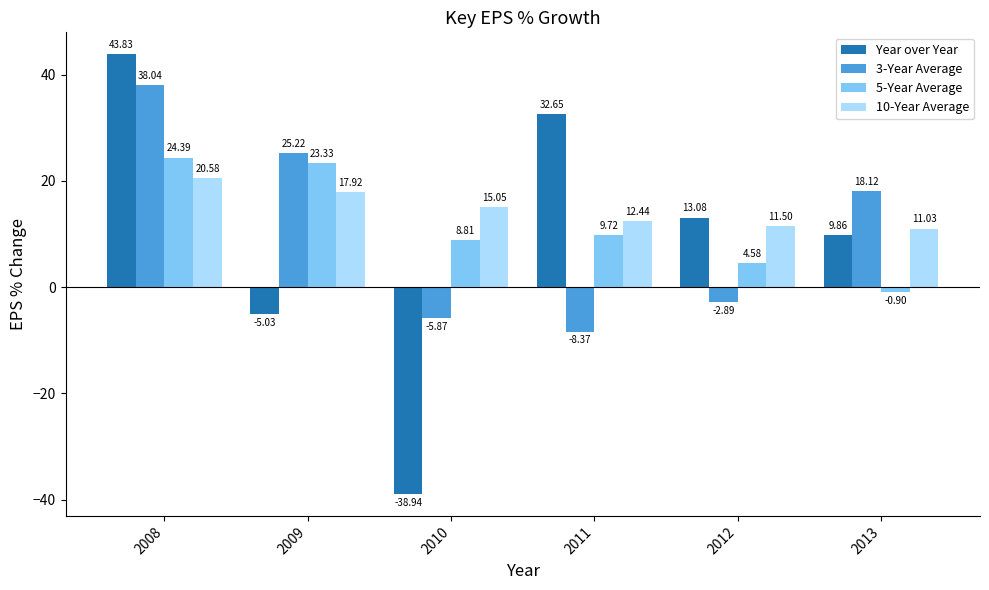

What is the value of the 3-Year Average bar at the 1st from the left?

38.0